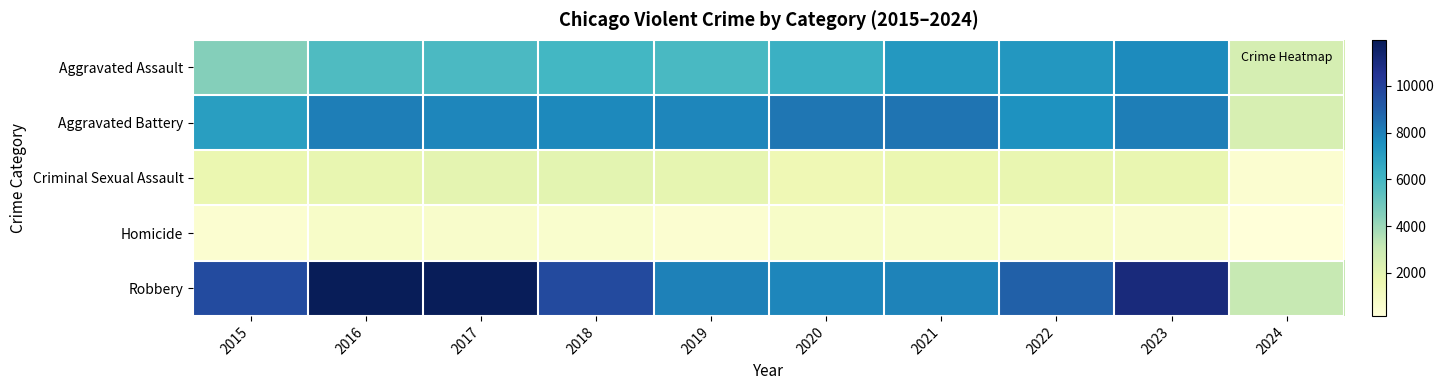

Which series has the largest range (max minus min)?

Robbery